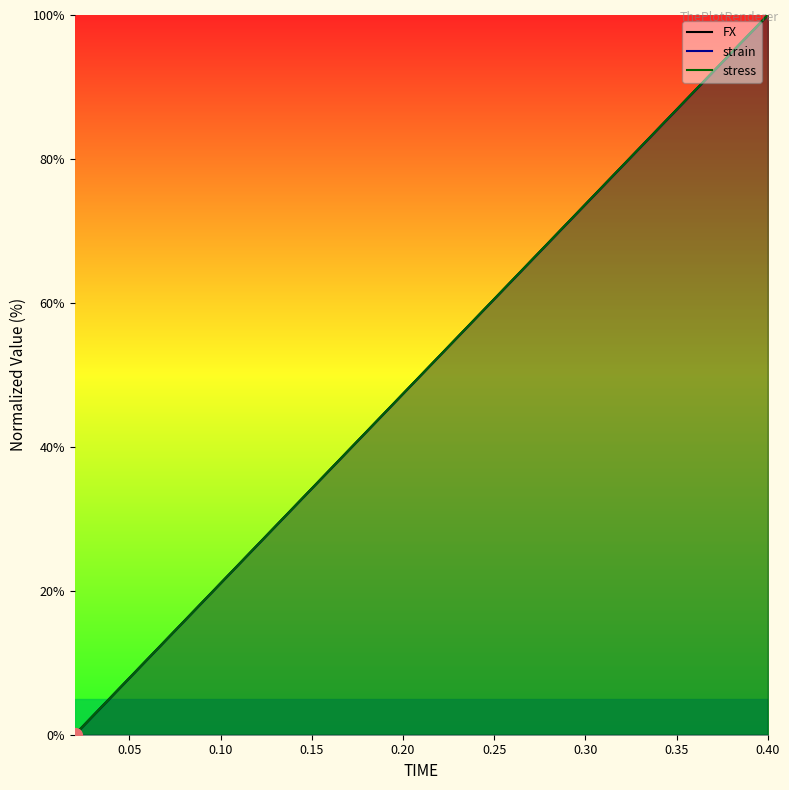

What is the value of the FX point at the 10th from the left?

47.4